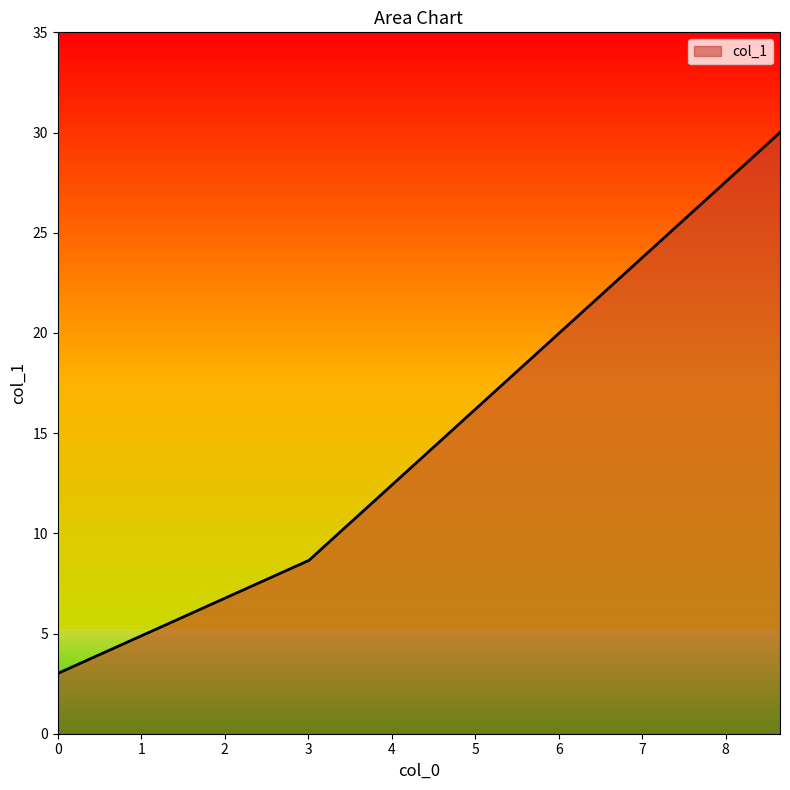

What is the average value?

13.9